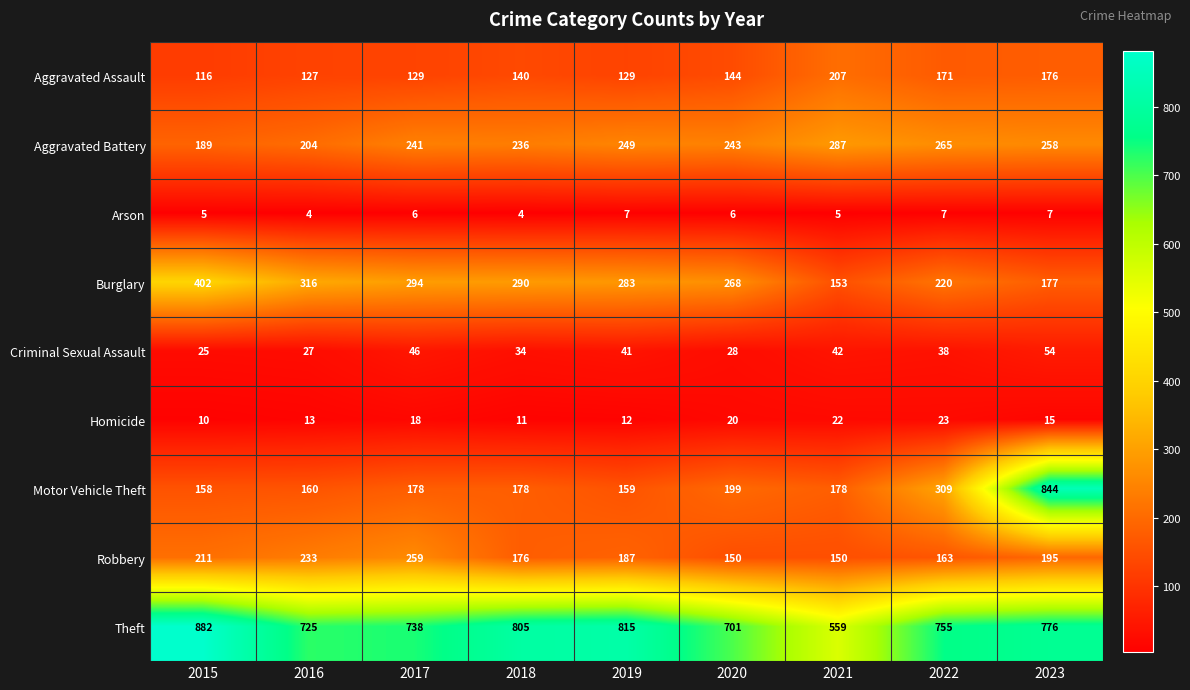

The Aggravated Battery series shows 100 at 2022. True or false?

False